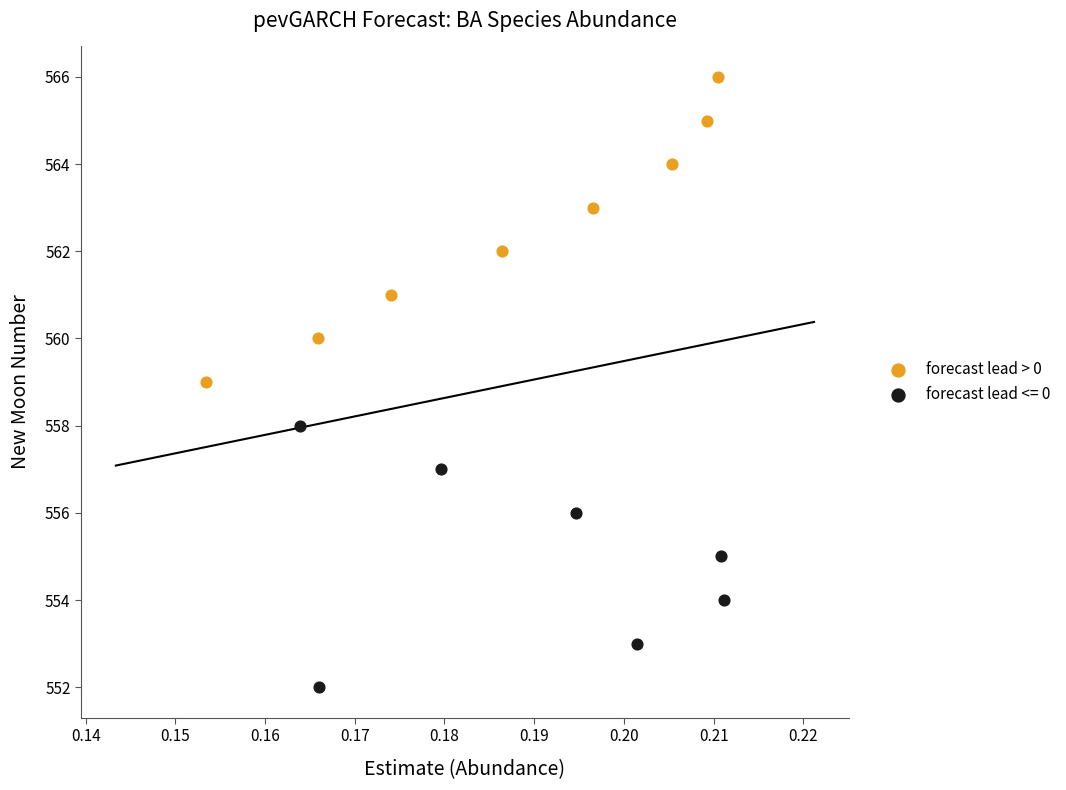

Which series contains the lowest Y value?

forecast lead <= 0